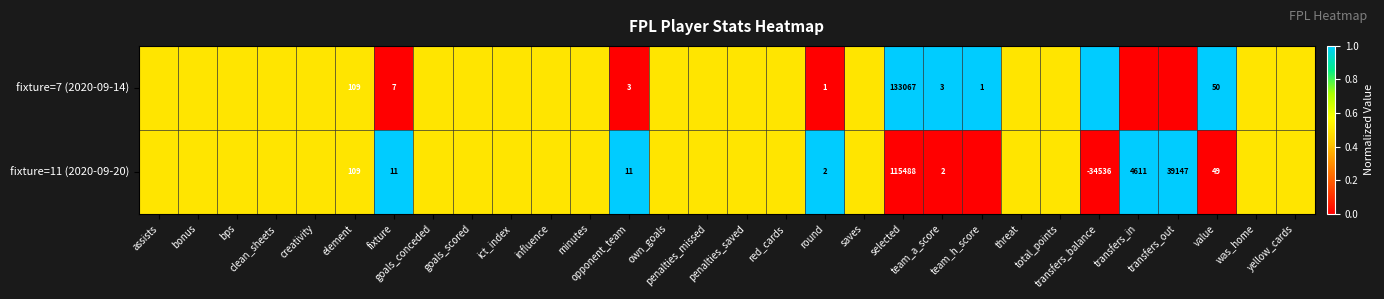

Which series has the largest range (max minus min)?

fixture=7 (2020-09-14)